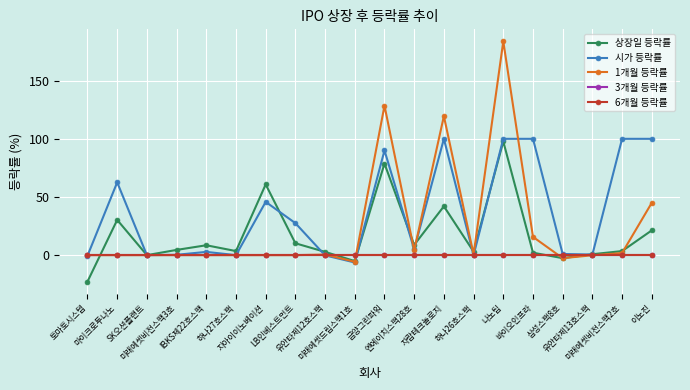

True or false: 6개월 등락률 has more than 0 points higher than both neighbors.

False